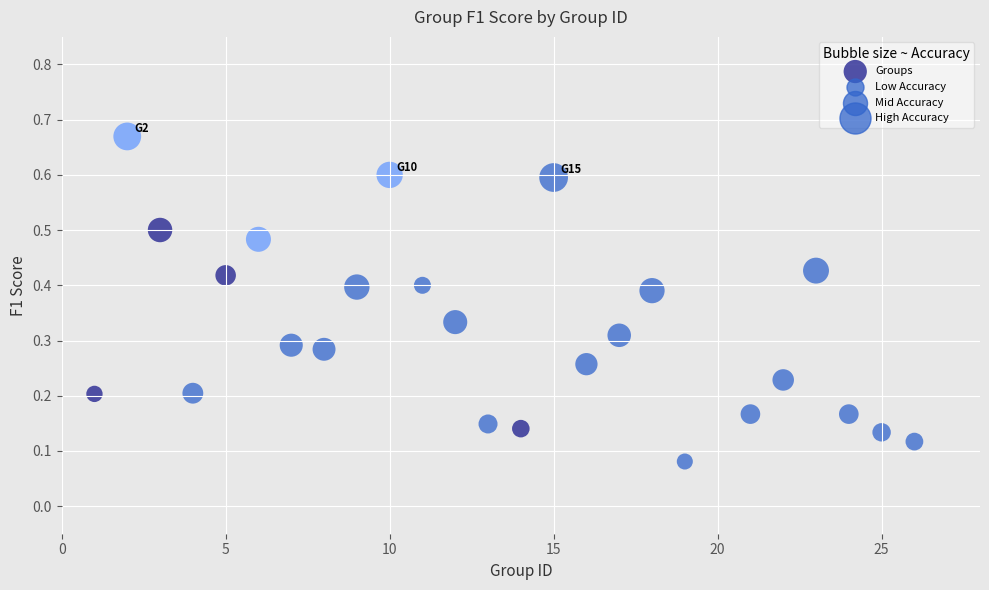

What is the range of X values (max minus min)?

25.0